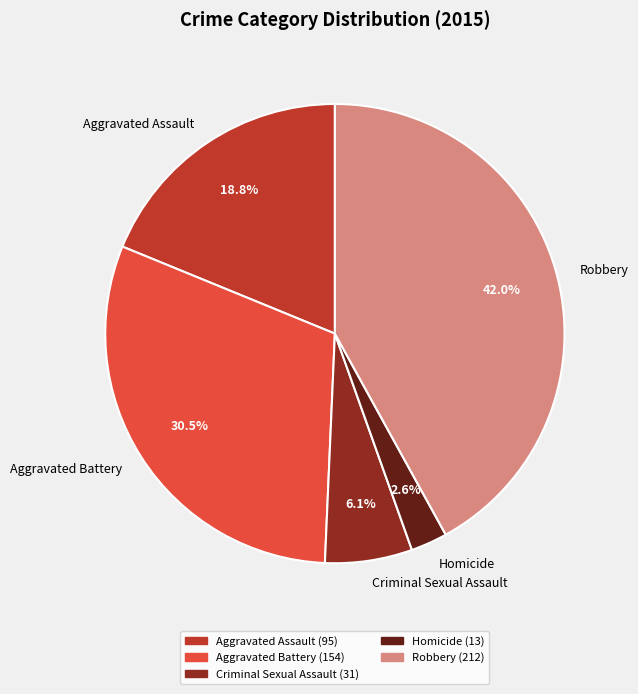

What is the total percentage of Criminal Sexual Assault and Homicide?

8.7%